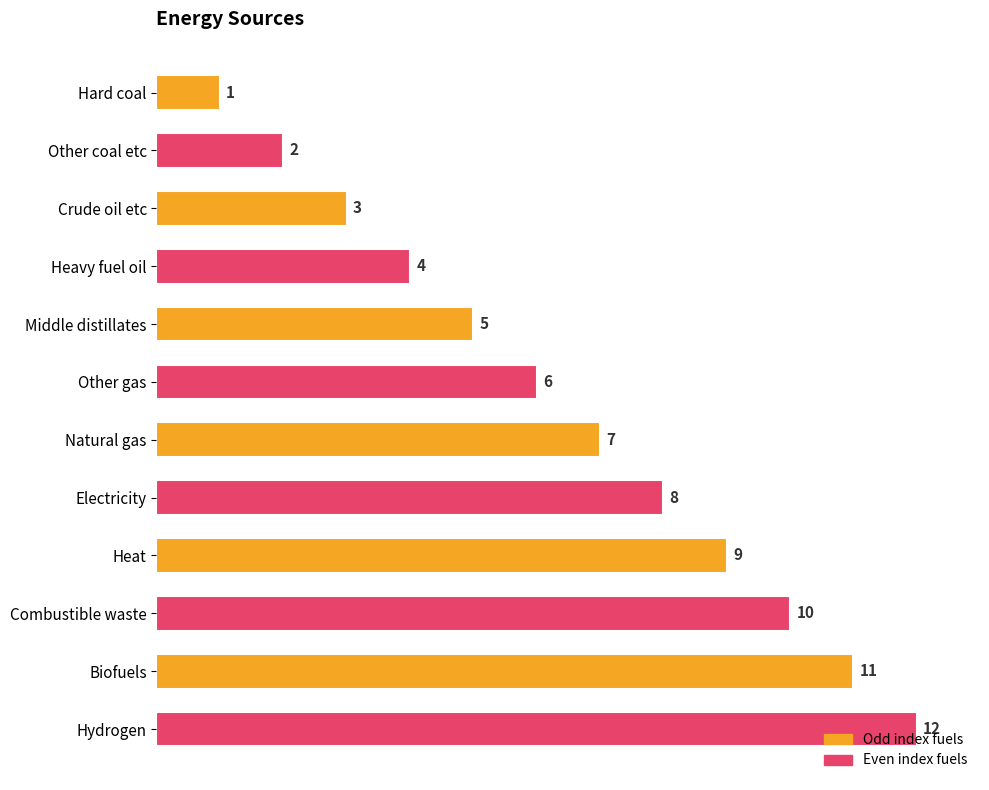

Rank the categories by value from lowest to highest.

Hard coal, Other coal etc, Crude oil etc, Heavy fuel oil, Middle distillates, Other gas, Natural gas, Electricity, Heat, Combustible waste, Biofuels, Hydrogen